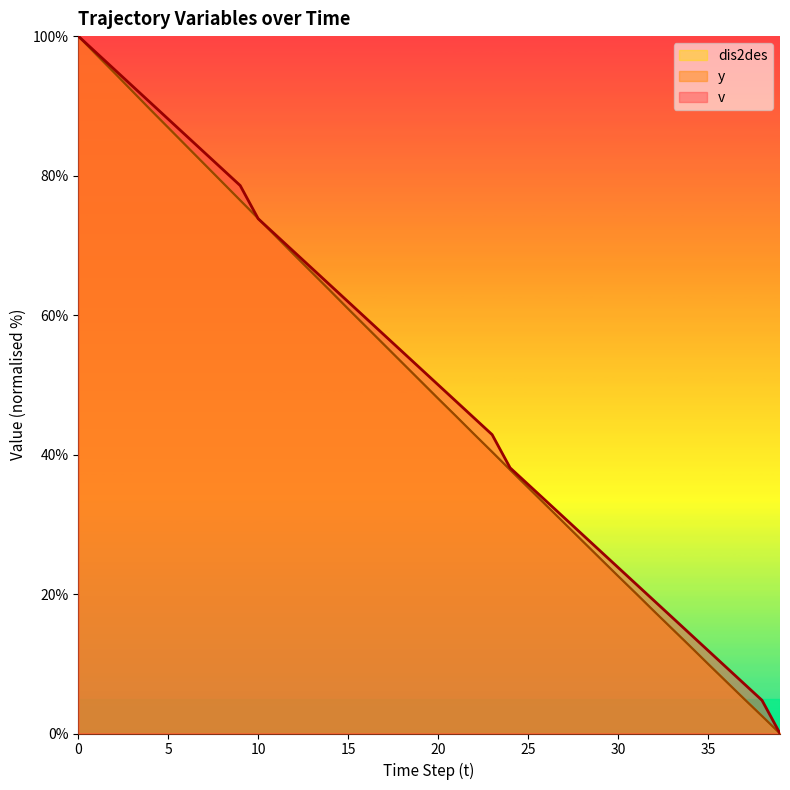

Does the chart display data point markers on the line(s)?

No